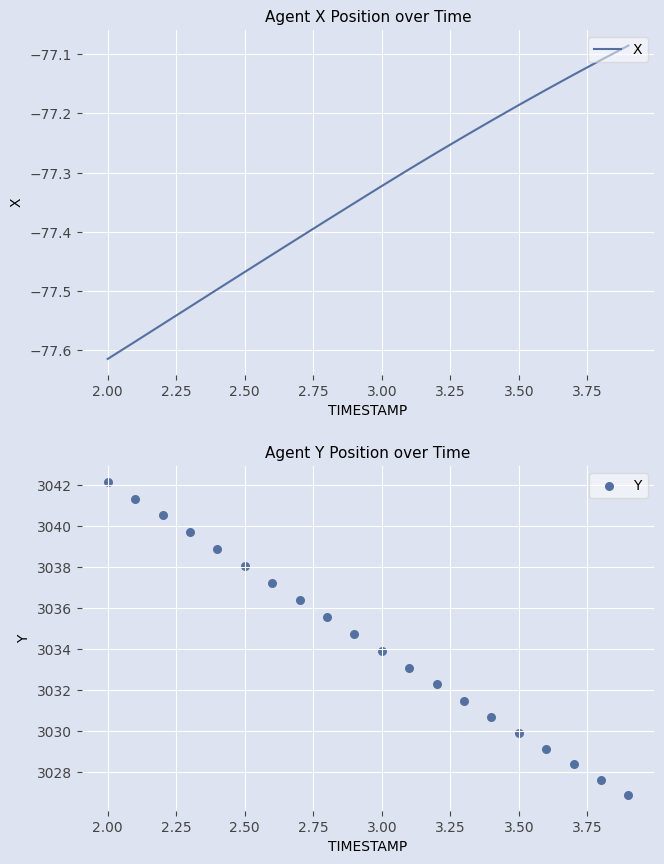

At how many categories does at least one series exceed 2932?

20